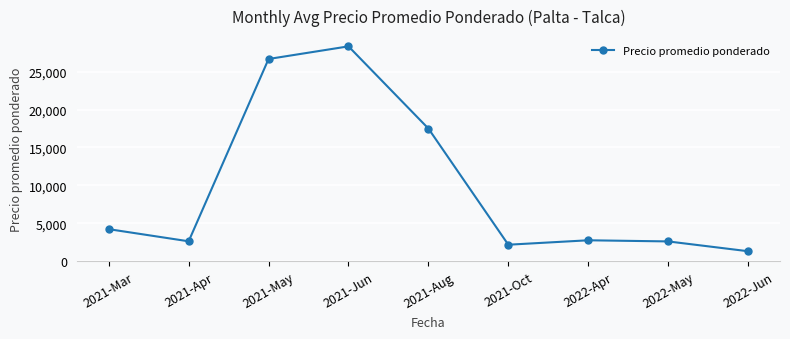

What is the sum of all values?

88258